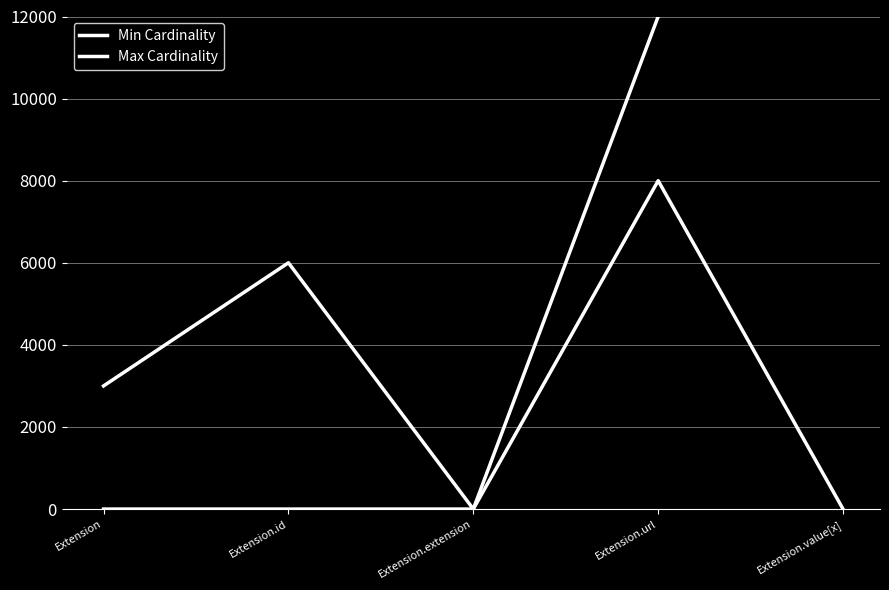

What is the difference between the Max Cardinality values at Extension.url and Extension.extension?

12000